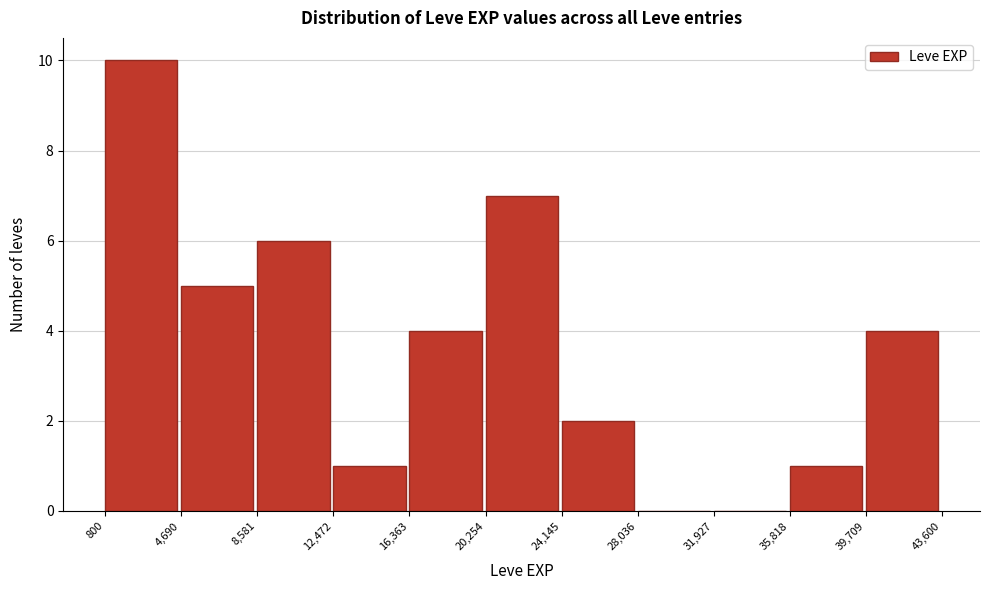

Reading left to right, transcribe this chart: for each bar, give the range it covers on the x-axis and its height. The values are not printed on the chart, so give them approximately, as read against the axis.

800 to 4,690: 10
4,690 to 8,581: 5
8,581 to 12,472: 6
12,472 to 16,363: 1
16,363 to 20,254: 4
20,254 to 24,145: 7
24,145 to 28,036: 2
28,036 to 31,927: 0
31,927 to 35,818: 0
35,818 to 39,709: 1
39,709 to 43,600: 4